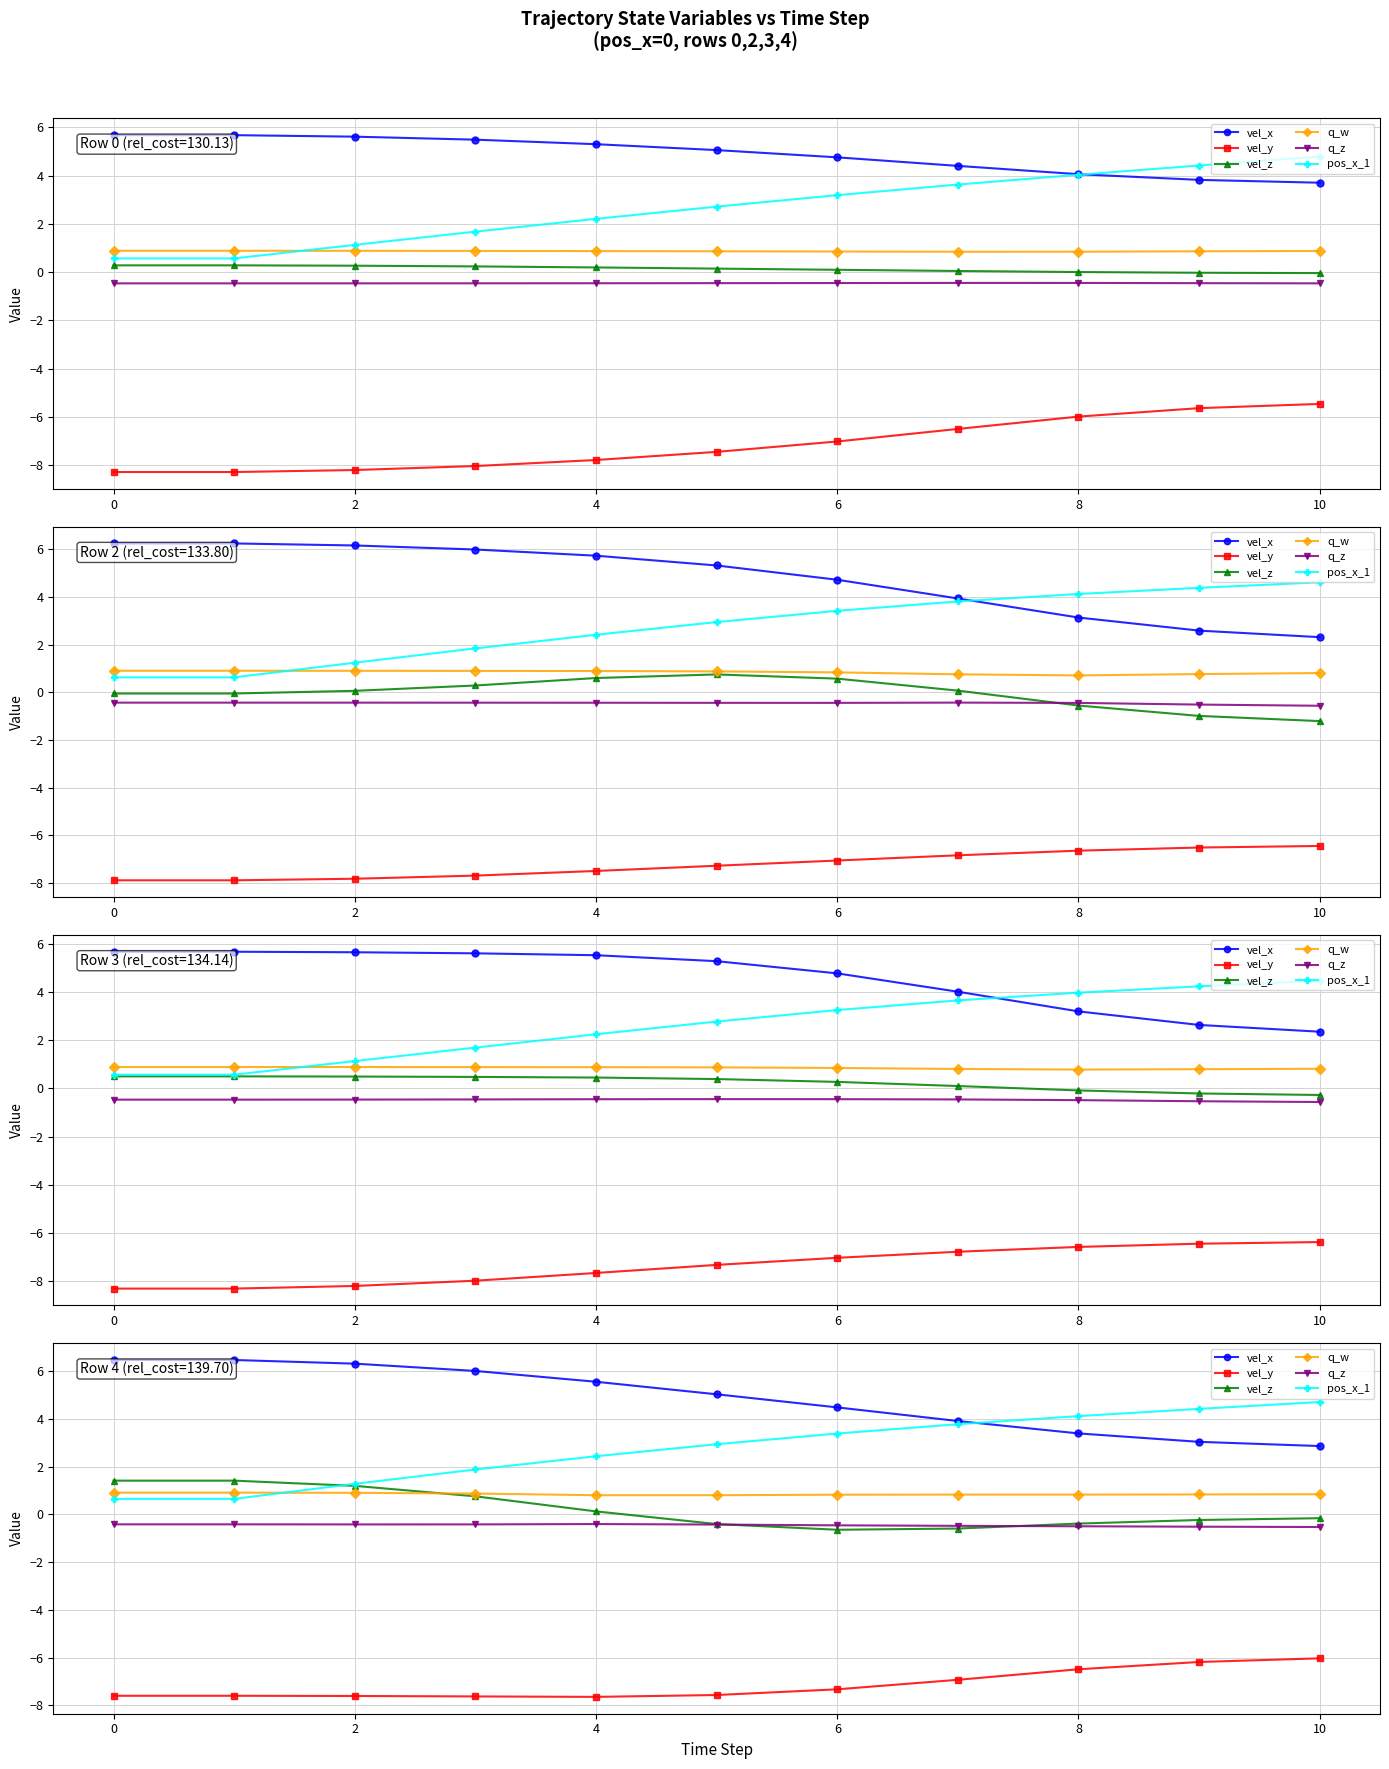

Between 2 and 4, which series saw the biggest shift?

pos_x_1